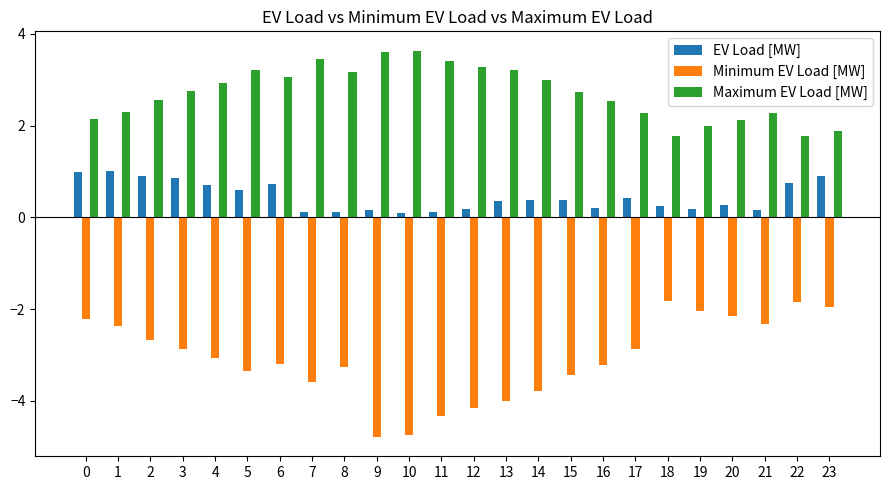

Which series has the largest range (max minus min)?

Minimum EV Load [MW]